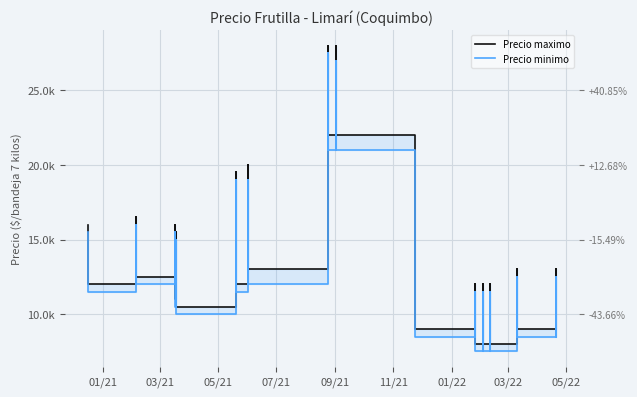

How many lines are shown in the chart?

2